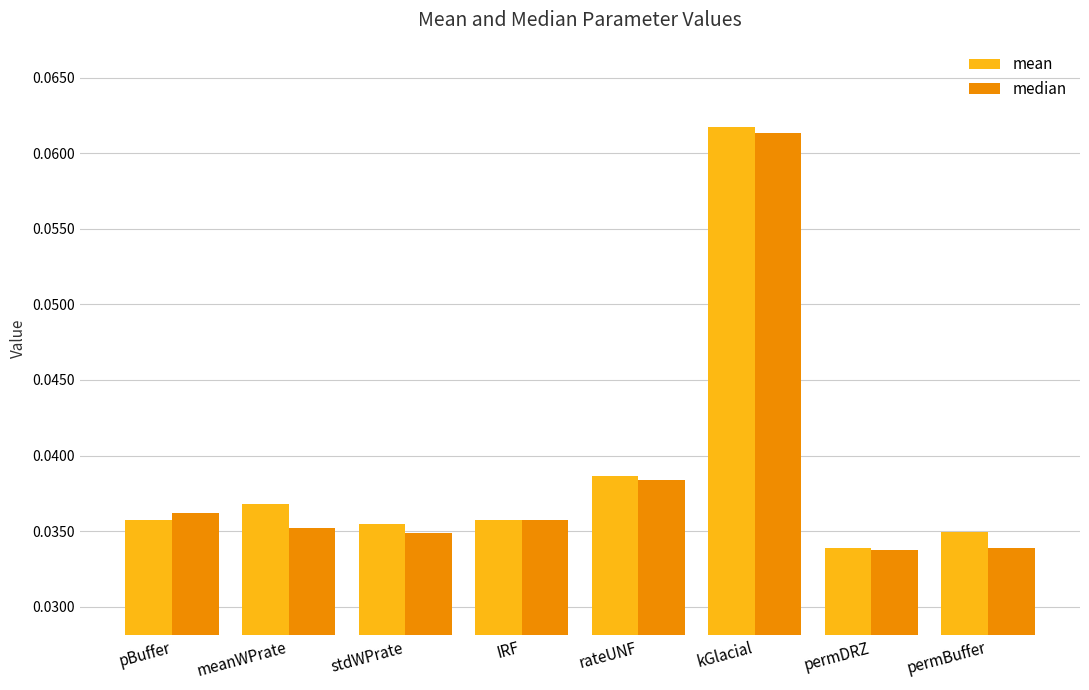

The mean series shows 0.1 at rateUNF. True or false?

False